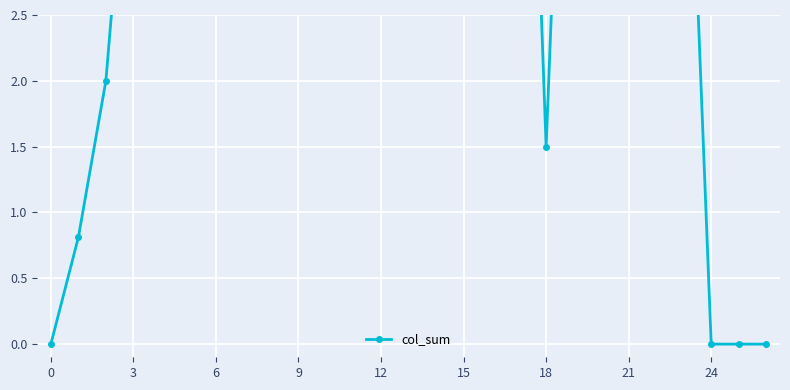

What is the sum of the values at 22 and 23?

11.7